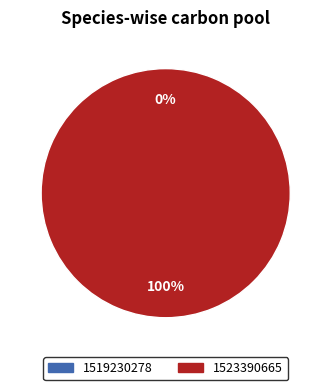

To the nearest percent, what is the difference between the 1519230278 and 1523390665 slice percentages?

100%